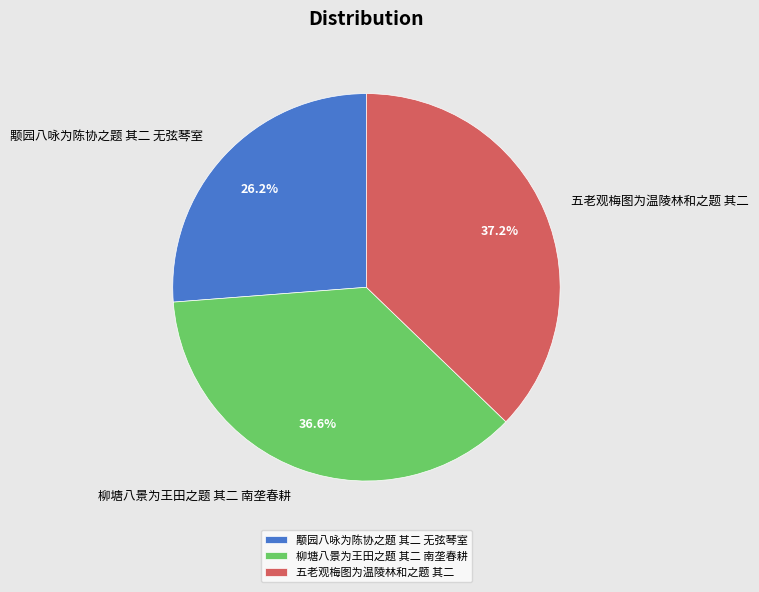

Between 柳塘八景为王田之题 其二 南垄春耕 and 五老观梅图为温陵林和之题 其二, which is larger?

五老观梅图为温陵林和之题 其二